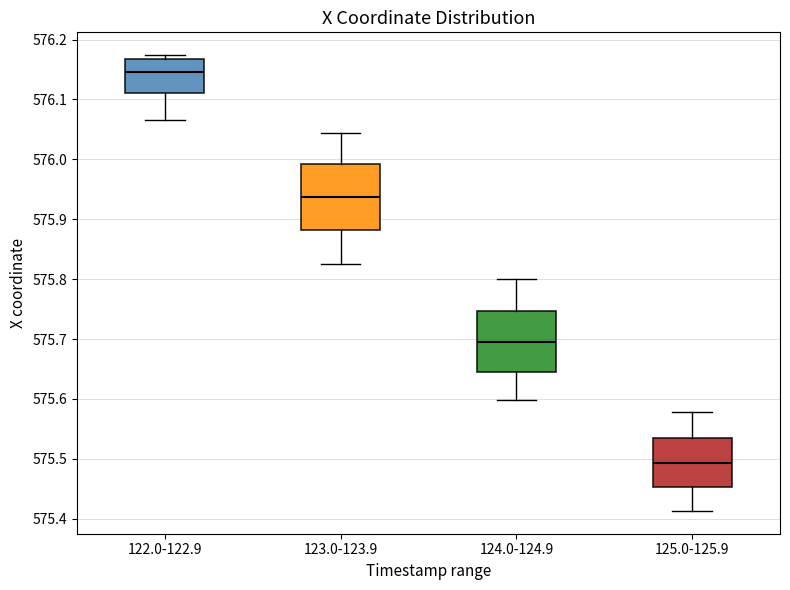

Where is the lower edge of the box for 122.0-122.9 on the y-axis? The values are not printed on the chart, so give them approximately, as read against the axis.

576.11